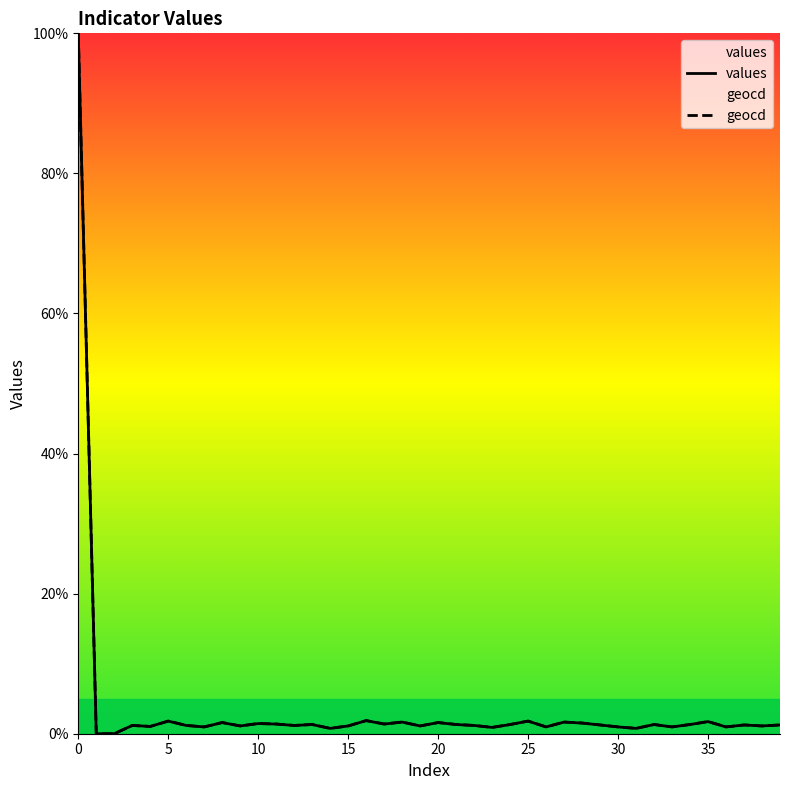

What are all the series names shown in the legend?

values, geocd